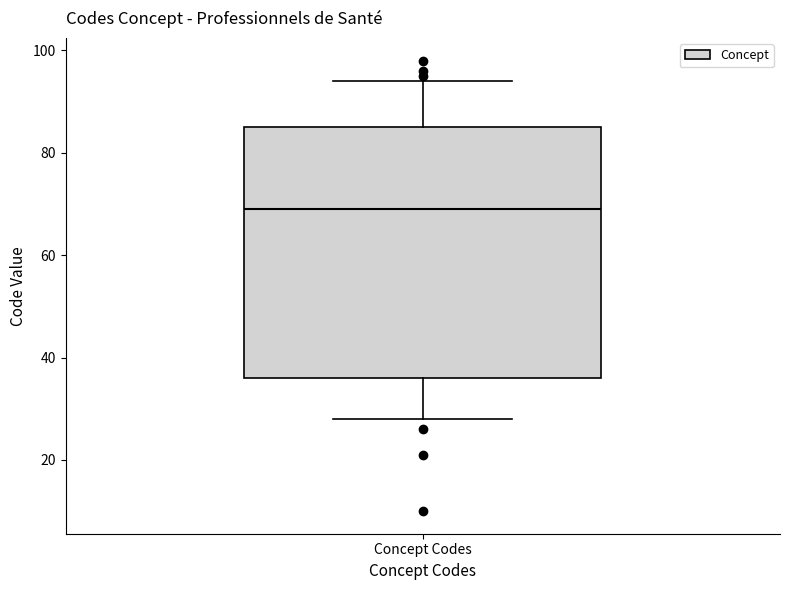

Transcribe this box plot: give where the median line is, the range the box spans, and where the two whiskers end, as read against the y-axis. The values are not printed on the chart, so give them approximately, as read against the axis.

median 70, box 36 to 86, whiskers 28 to 94